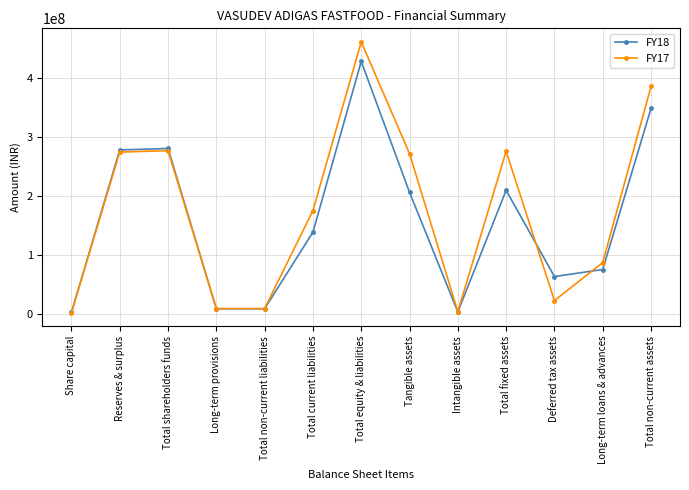

How many categories are shown in the chart?

13